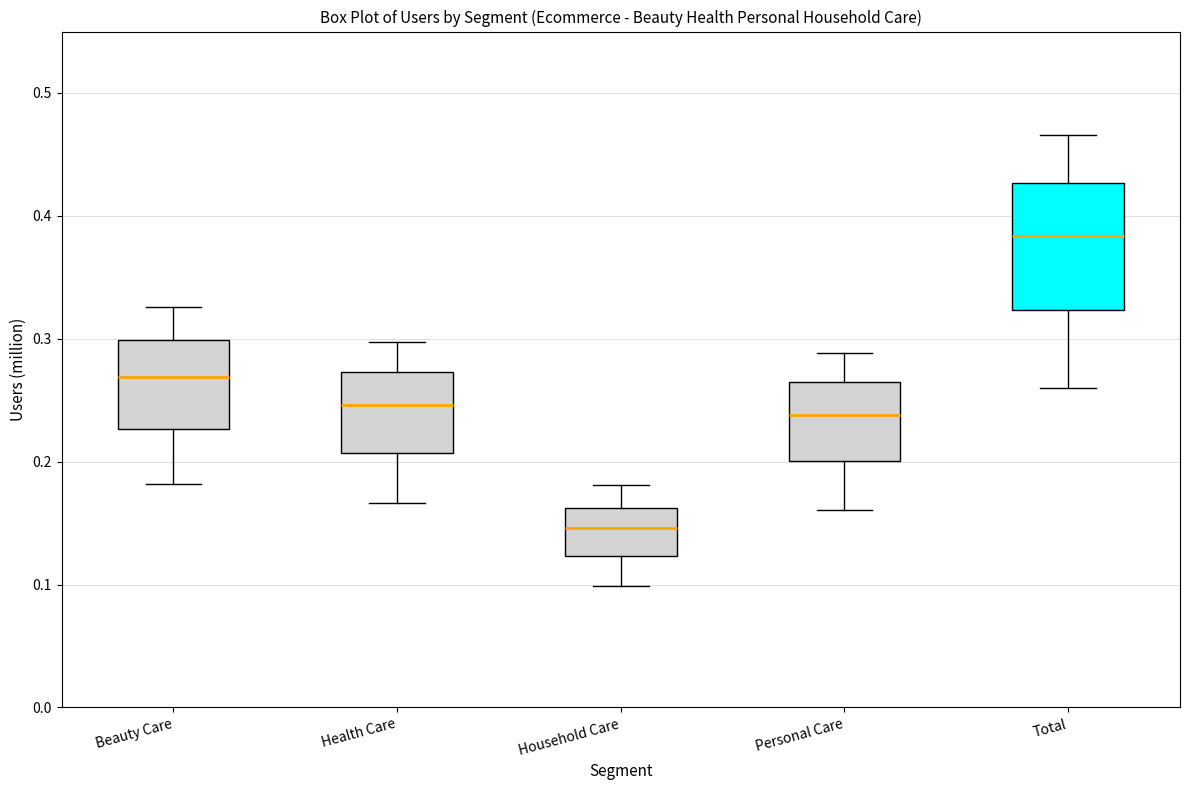

Comparing the boxes themselves (not the whiskers), which one is the tallest?

Total